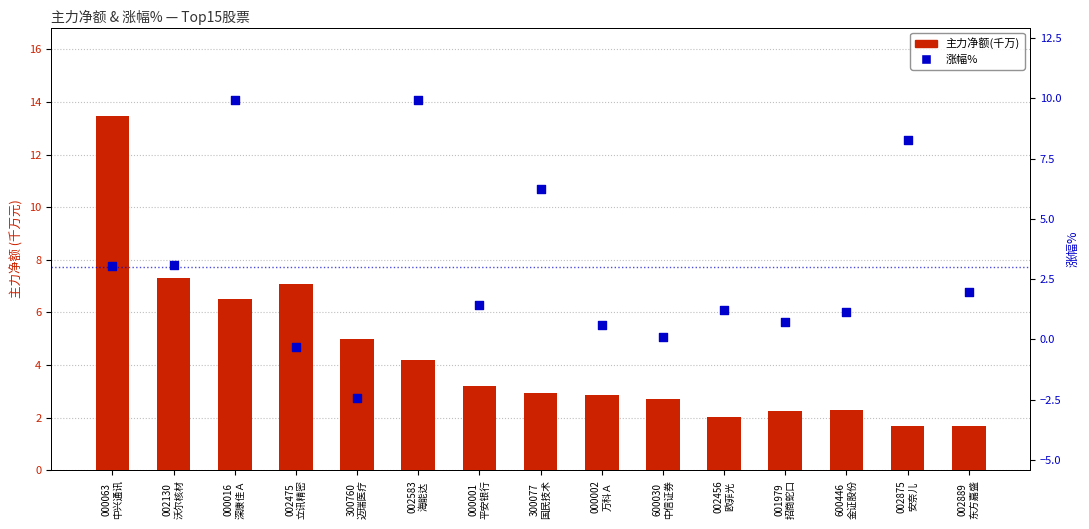

What are all the series names shown in the legend?

主力净额(千万), 涨幅%